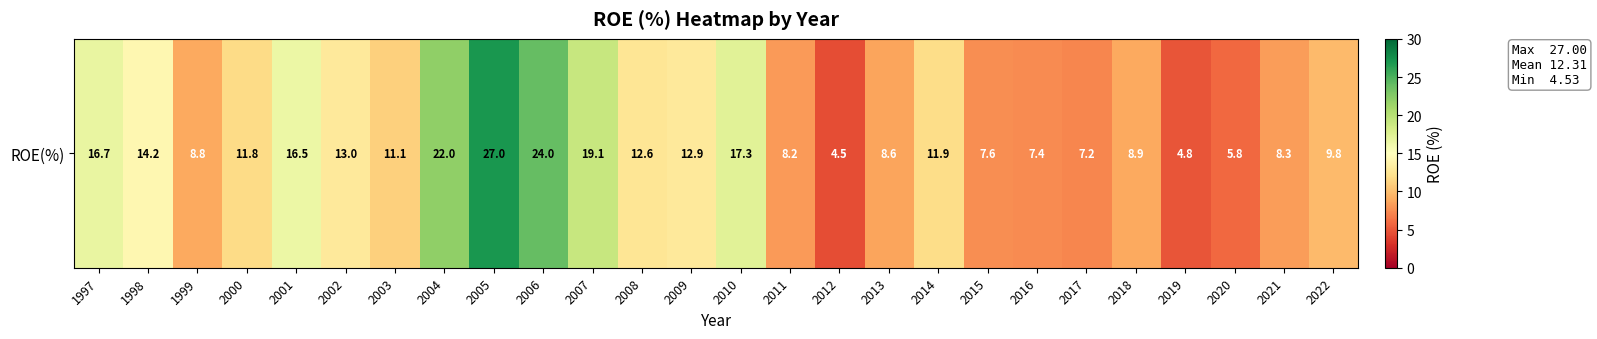

How many values exceed 11?

14